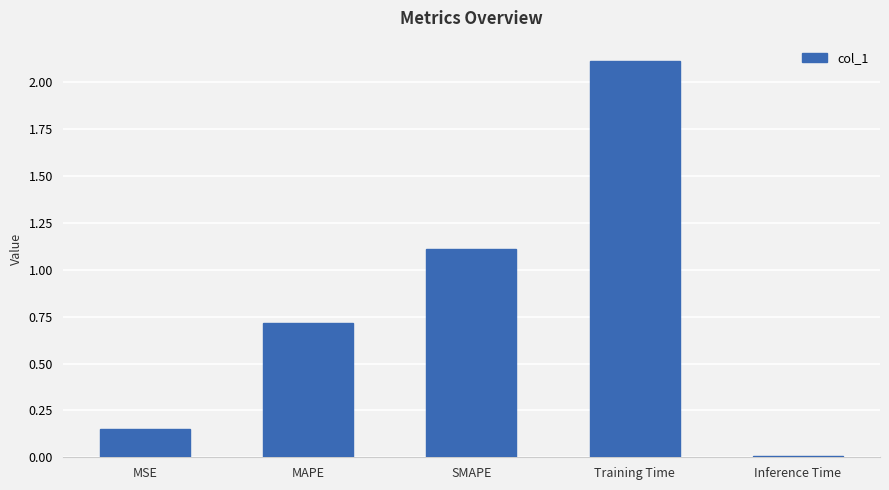

Rank the categories by value from highest to lowest.

Training Time, SMAPE, MAPE, MSE, Inference Time